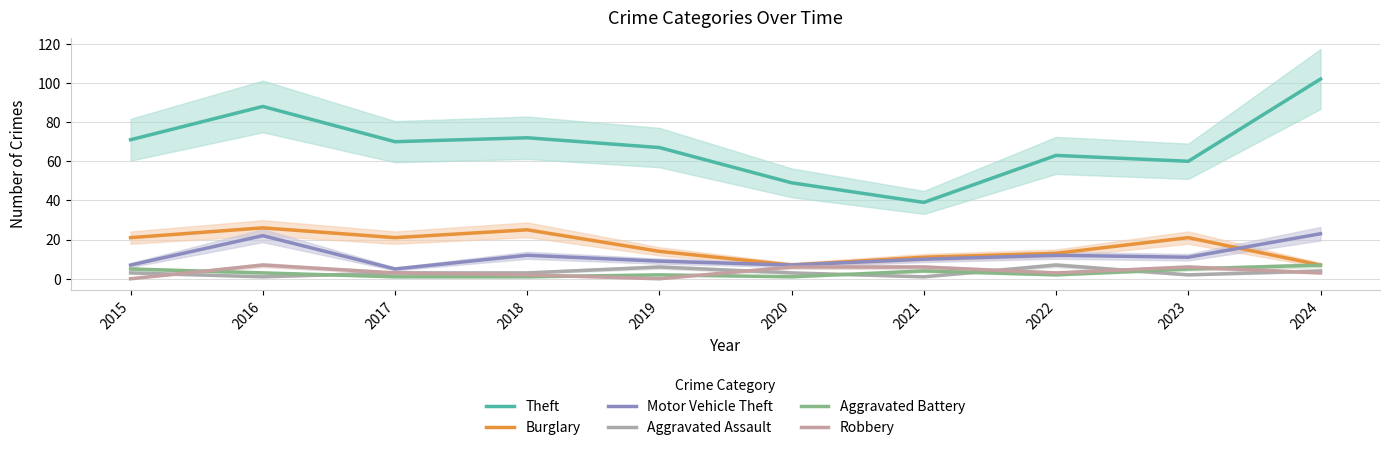

At which category is the sum across all series the highest?

2016